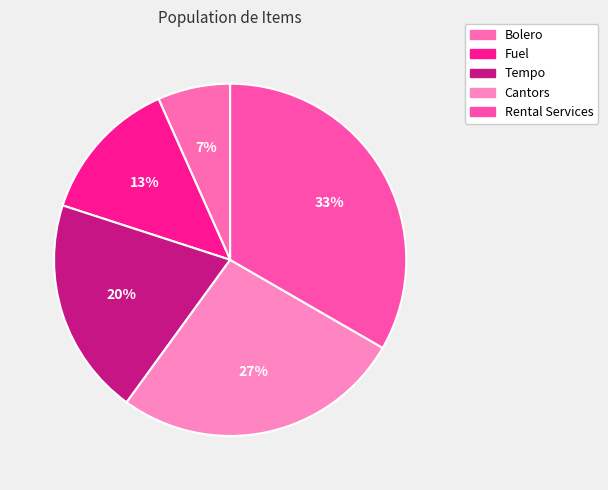

How many slices are in this pie chart?

5